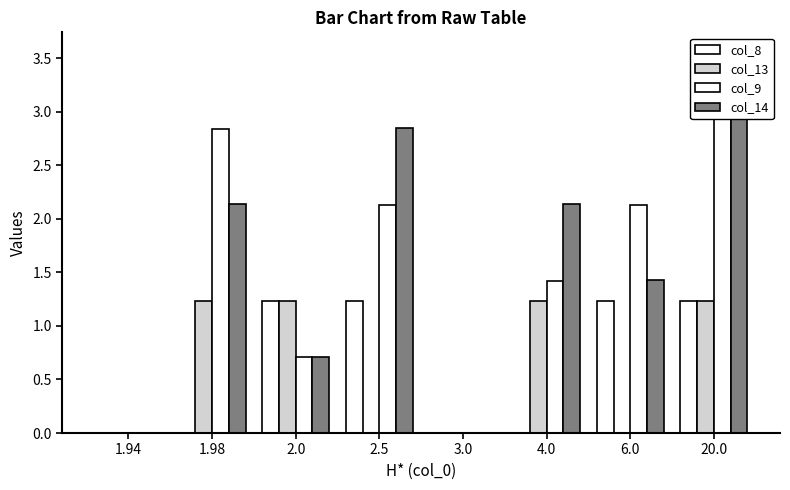

What is the difference between the highest and lowest values at 20.0?

2.3